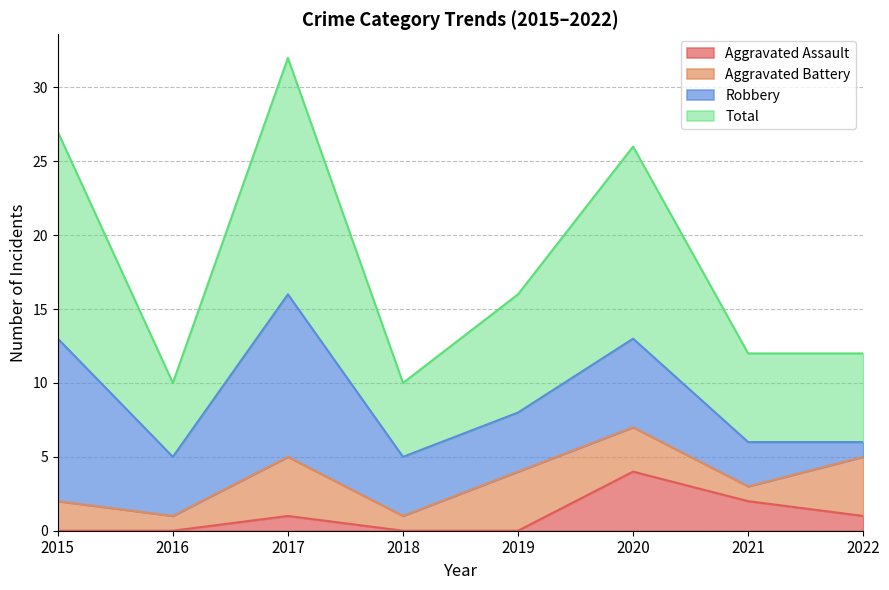

Is it true that Aggravated Assault equals -2 at 2018?

False